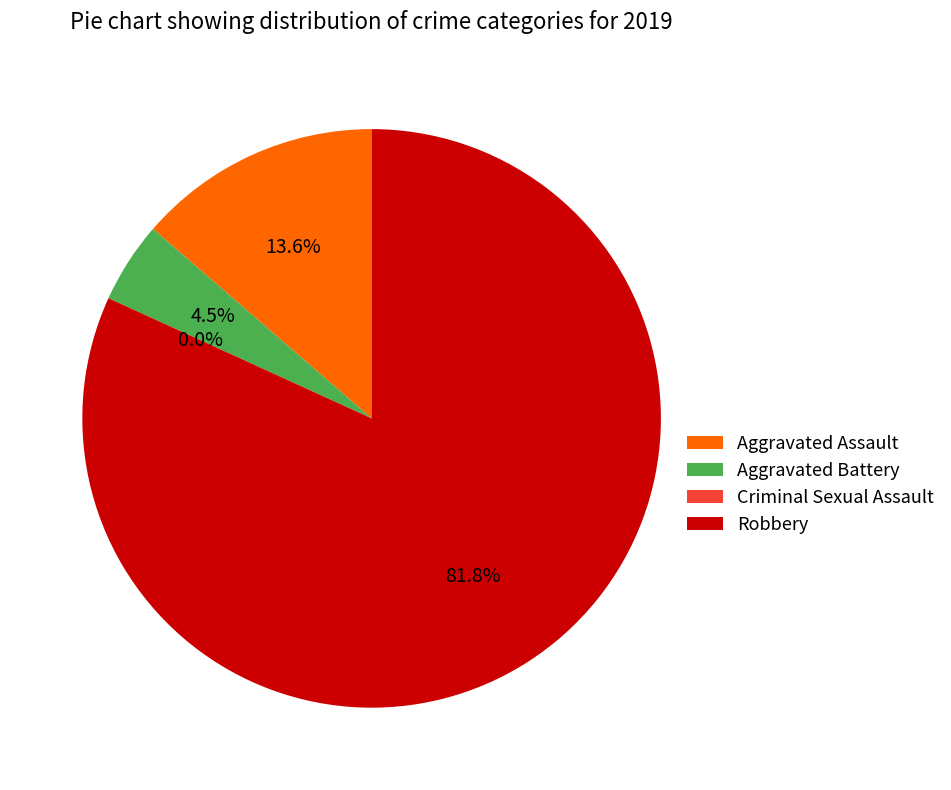

Which category accounts for the majority?

Robbery